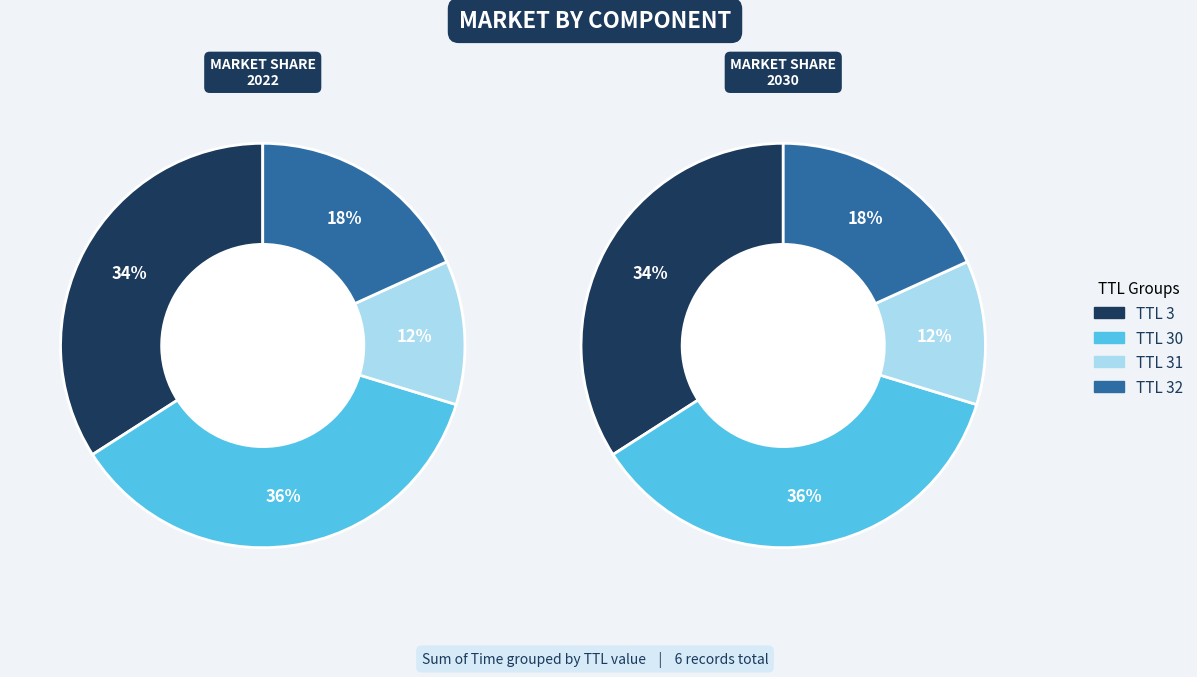

What is the smallest slice in the pie chart?

31